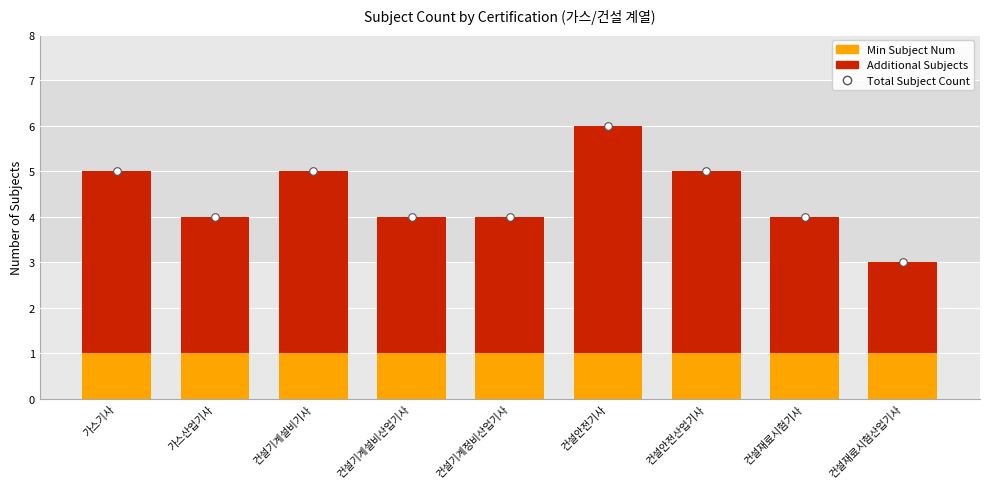

Which series has the largest total across all categories?

Total Subject Count